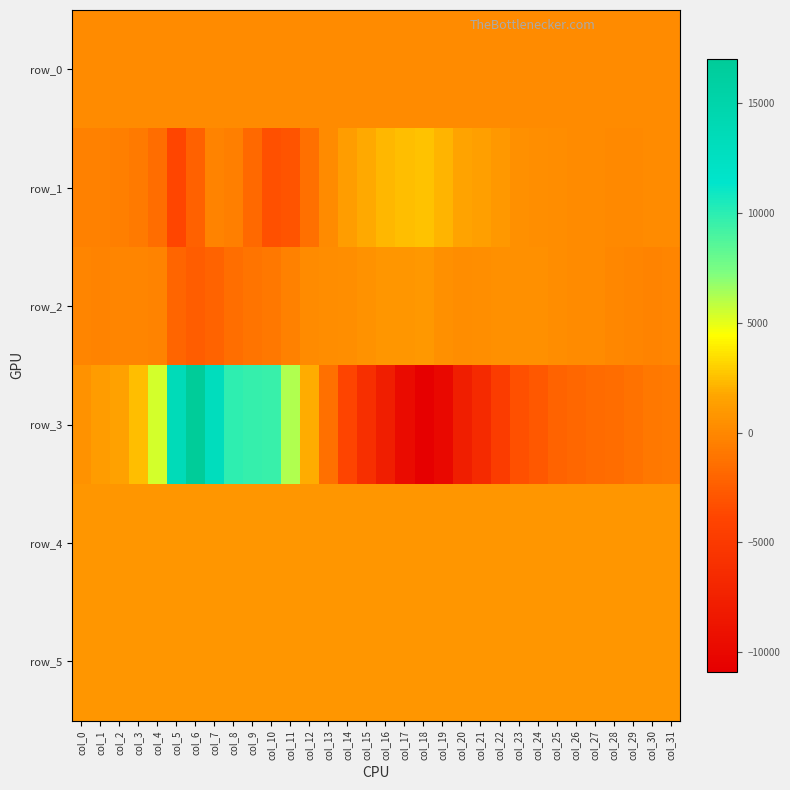

Is it true that row_1 equals 2699.7 at col_15?

False